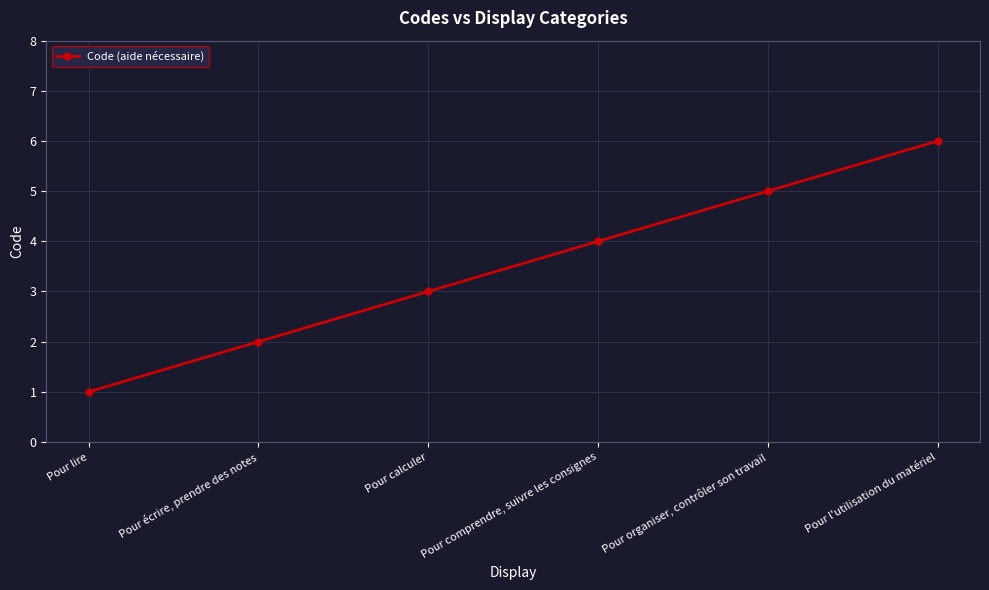

True or false: the data shows 1 at Pour calculer.

False